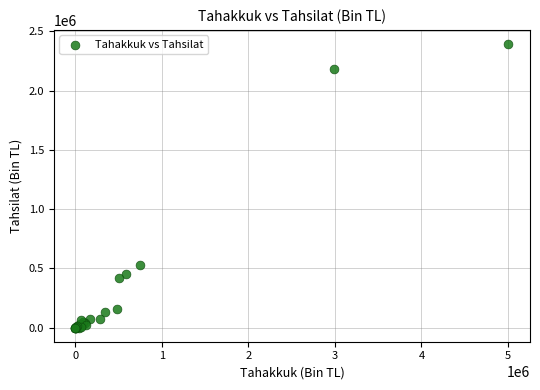

What Y value in the scatter plot is closest to 1196162?

525216.6